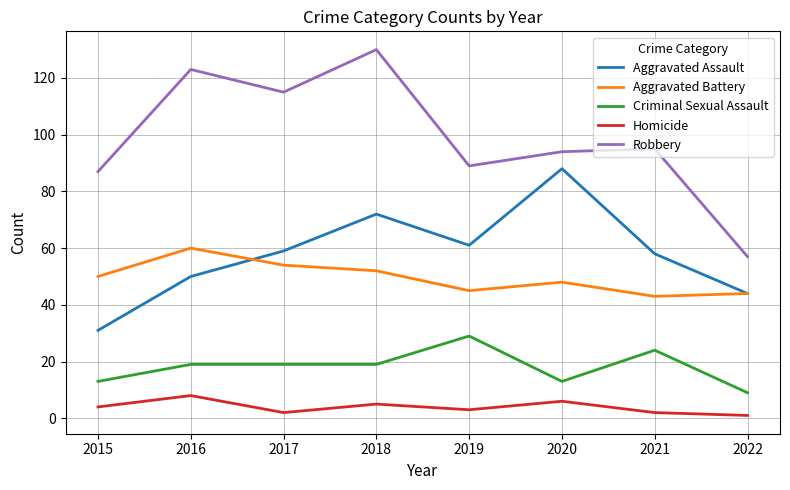

Is the value of Homicide at 2015 greater than the value of Aggravated Assault at 2021?

No